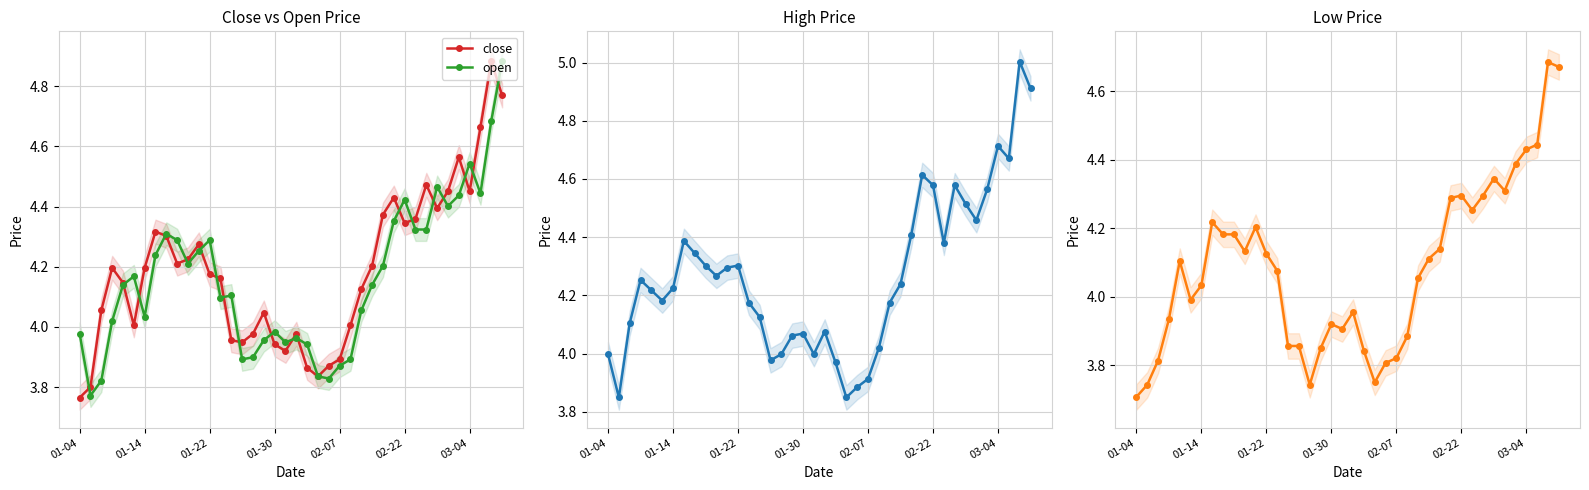

True or false: open has more than 0 points higher than both neighbors.

True